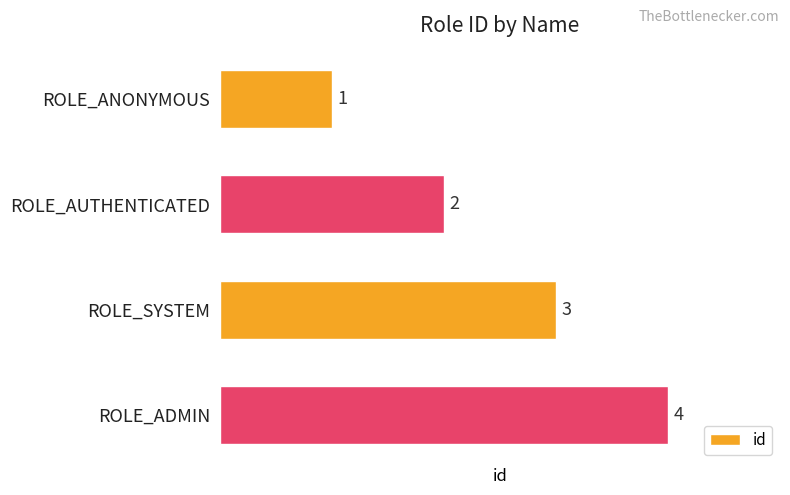

How many data points are less than 3?

2